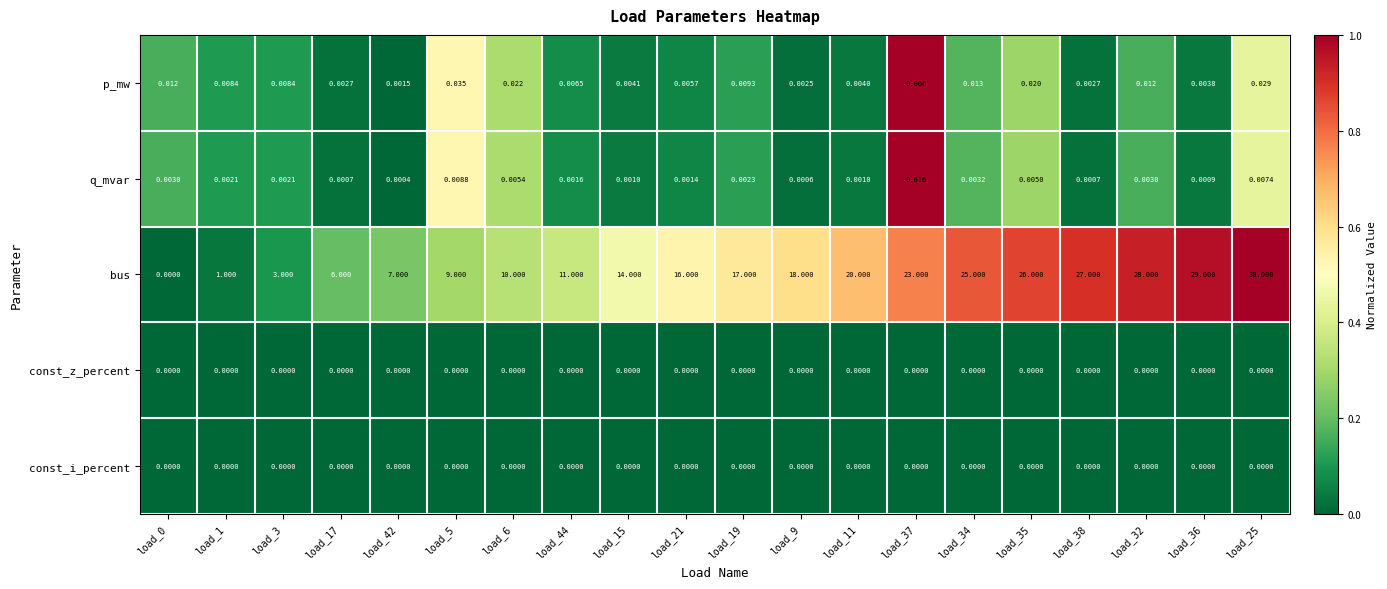

Which series has the largest total across all categories?

bus